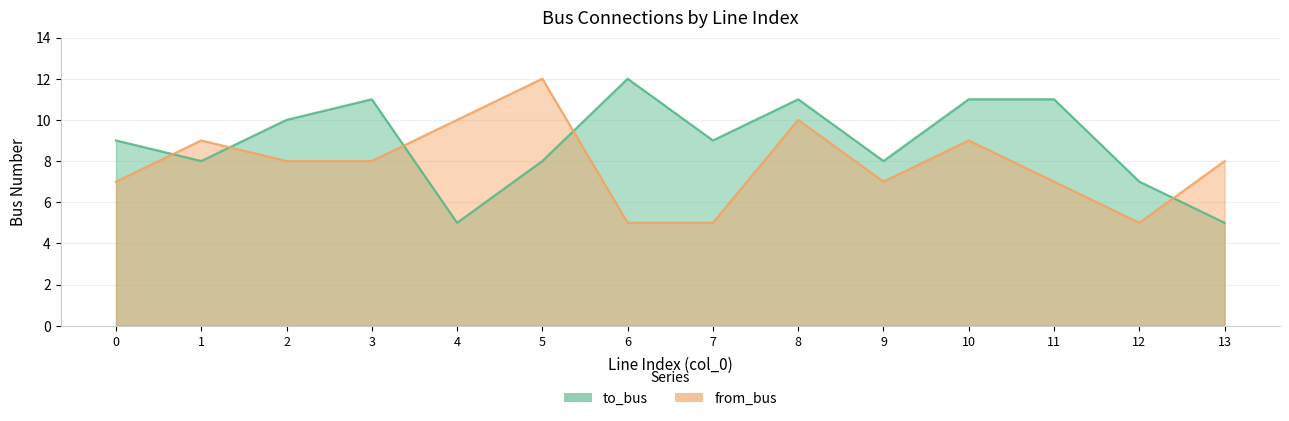

True or false: to_bus and from_bus intersect in this chart.

True